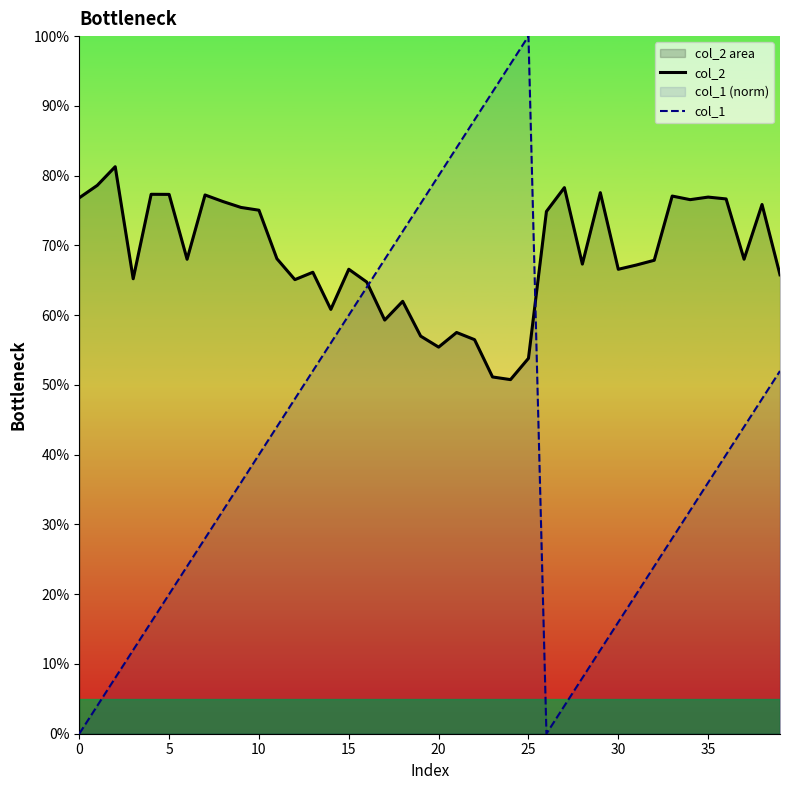

What is the minimum value for col_2?

0.5